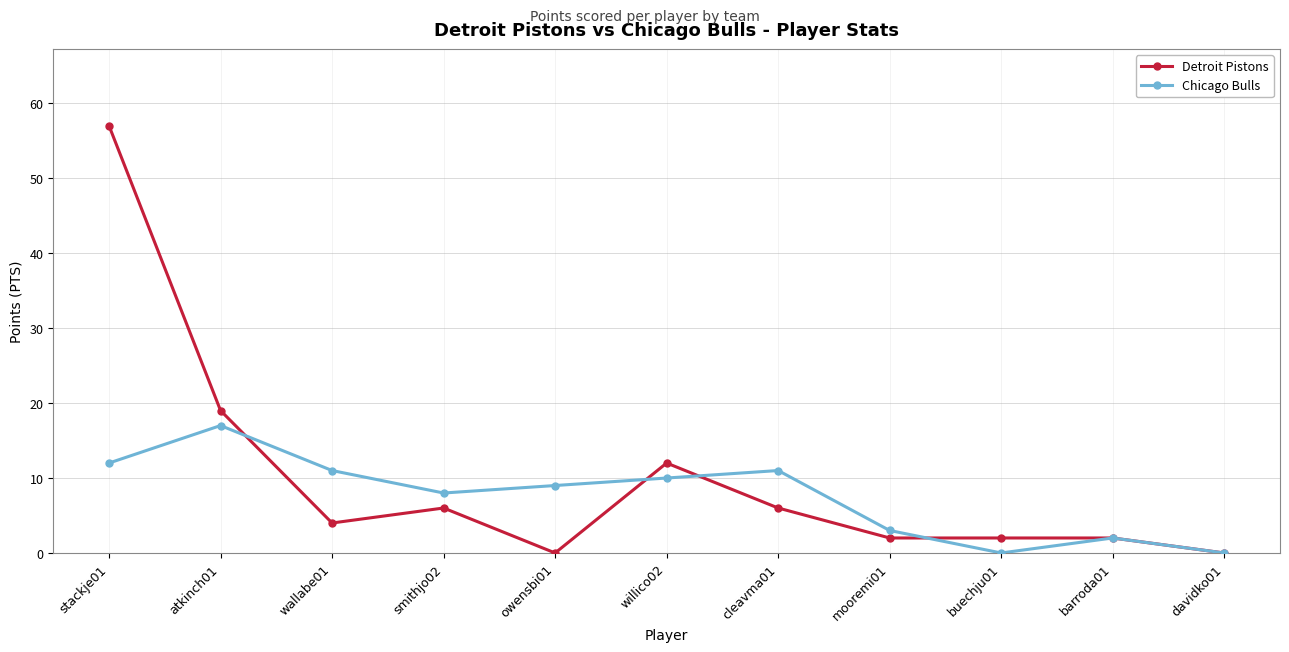

Reading right to left, list all the values displayed in this chart.

Detroit Pistons: 0	2	2	2	6	12	0	6	4	19	57
Chicago Bulls: 0	2	0	3	11	10	9	8	11	17	12